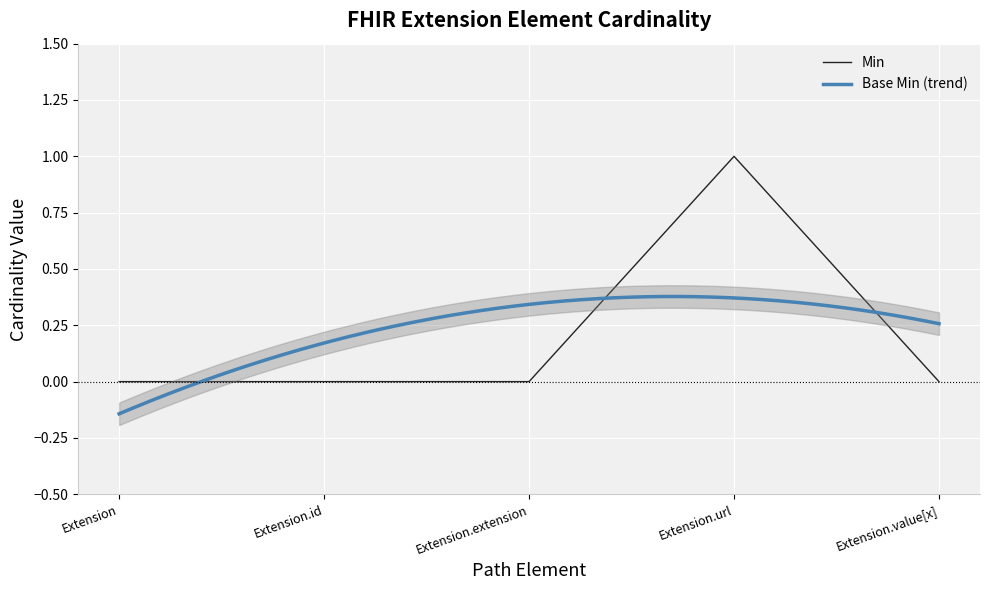

Reading left to right, list all the values displayed in this chart.

Extension=0	Extension.id=0	Extension.extension=0	Extension.url=1	Extension.value[x]=0